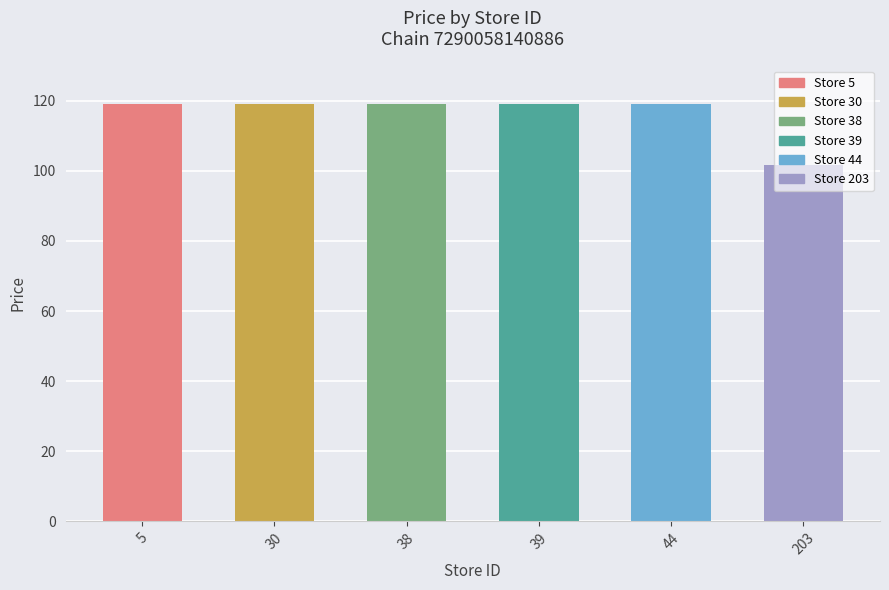

Does the chart contain any negative values?

No